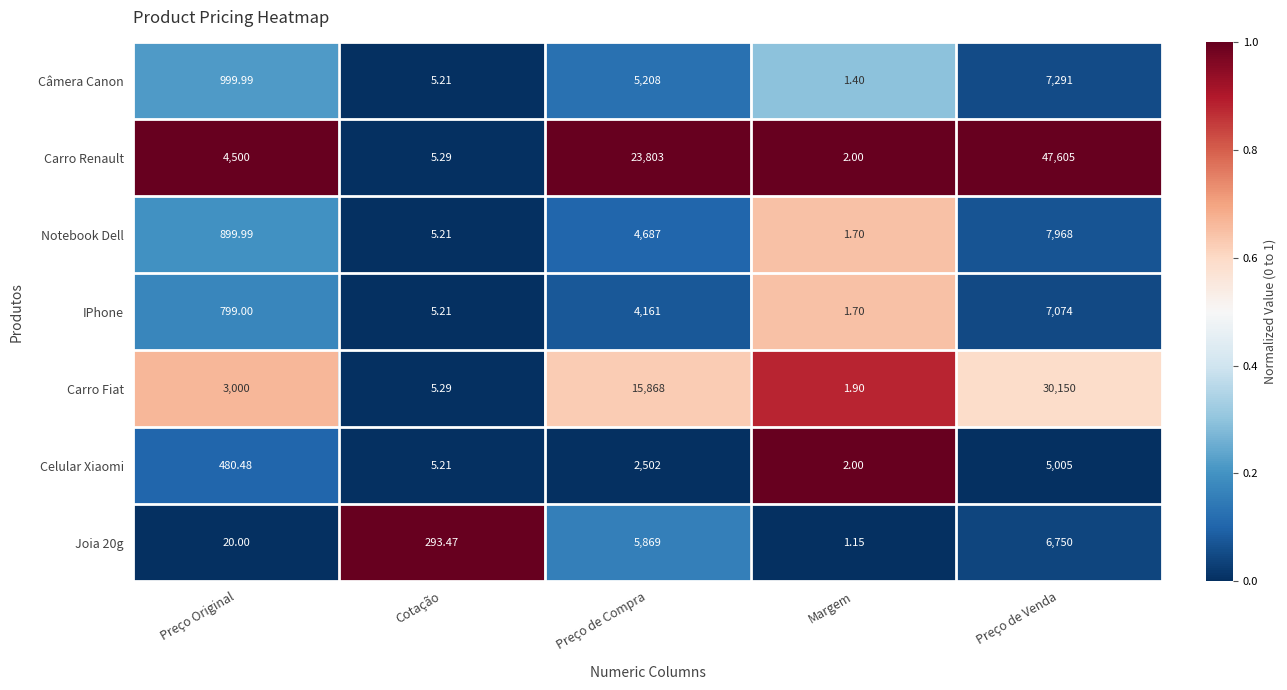

Between Preço Original and Cotação, which series saw the biggest shift?

Carro Renault